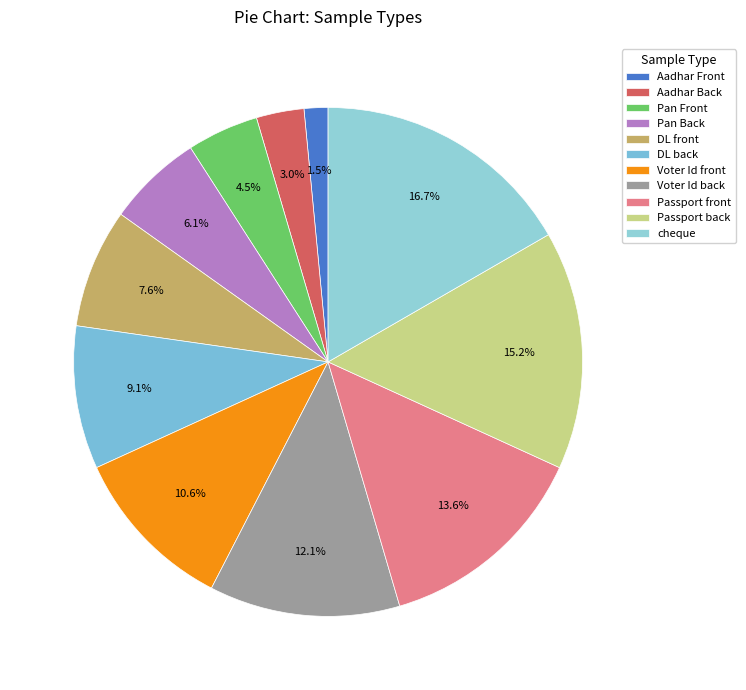

To the nearest percent, what portion does Aadhar Back represent?

3%